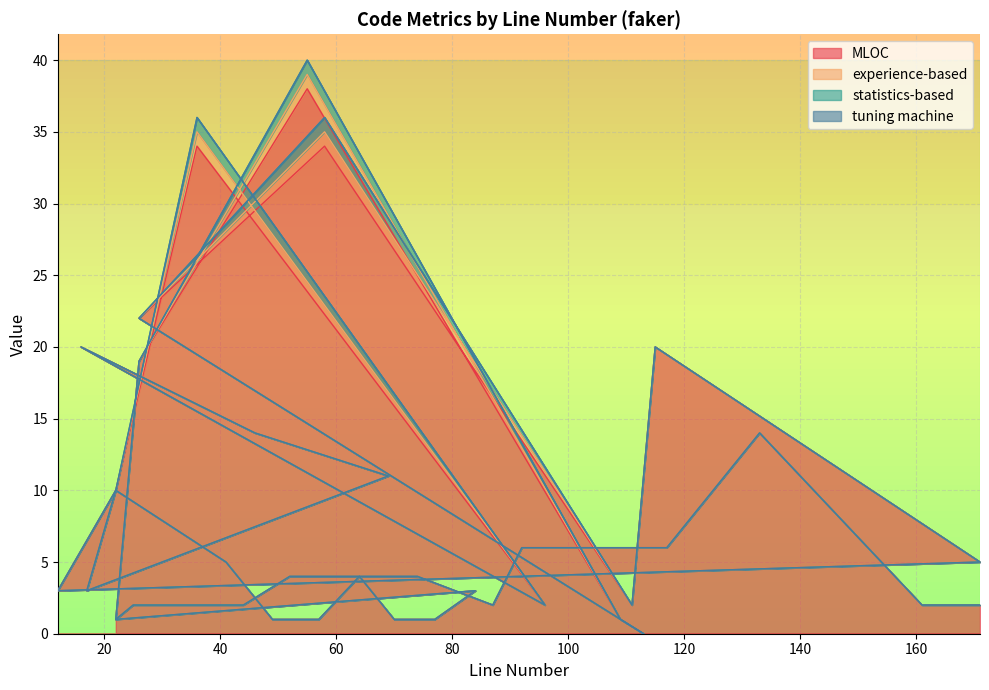

What is the label of the 36th point from the right?

113